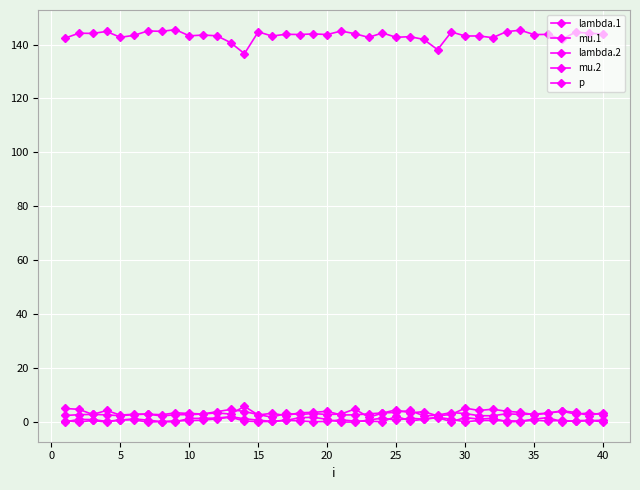

How many lines are shown in the chart?

5